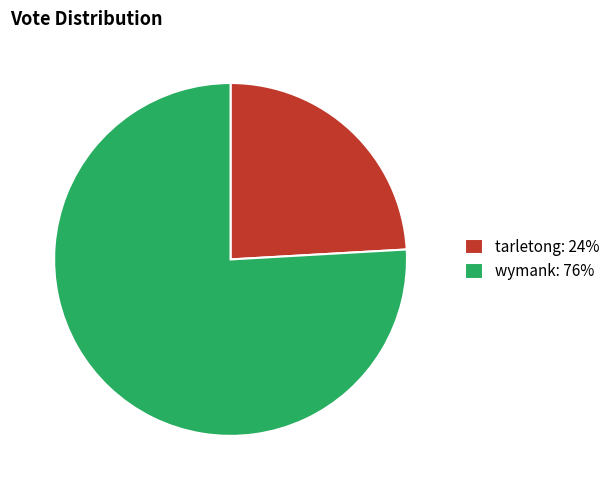

Approximately how many times larger is the value at wymank: 76% compared to tarletong: 24%?

3.1